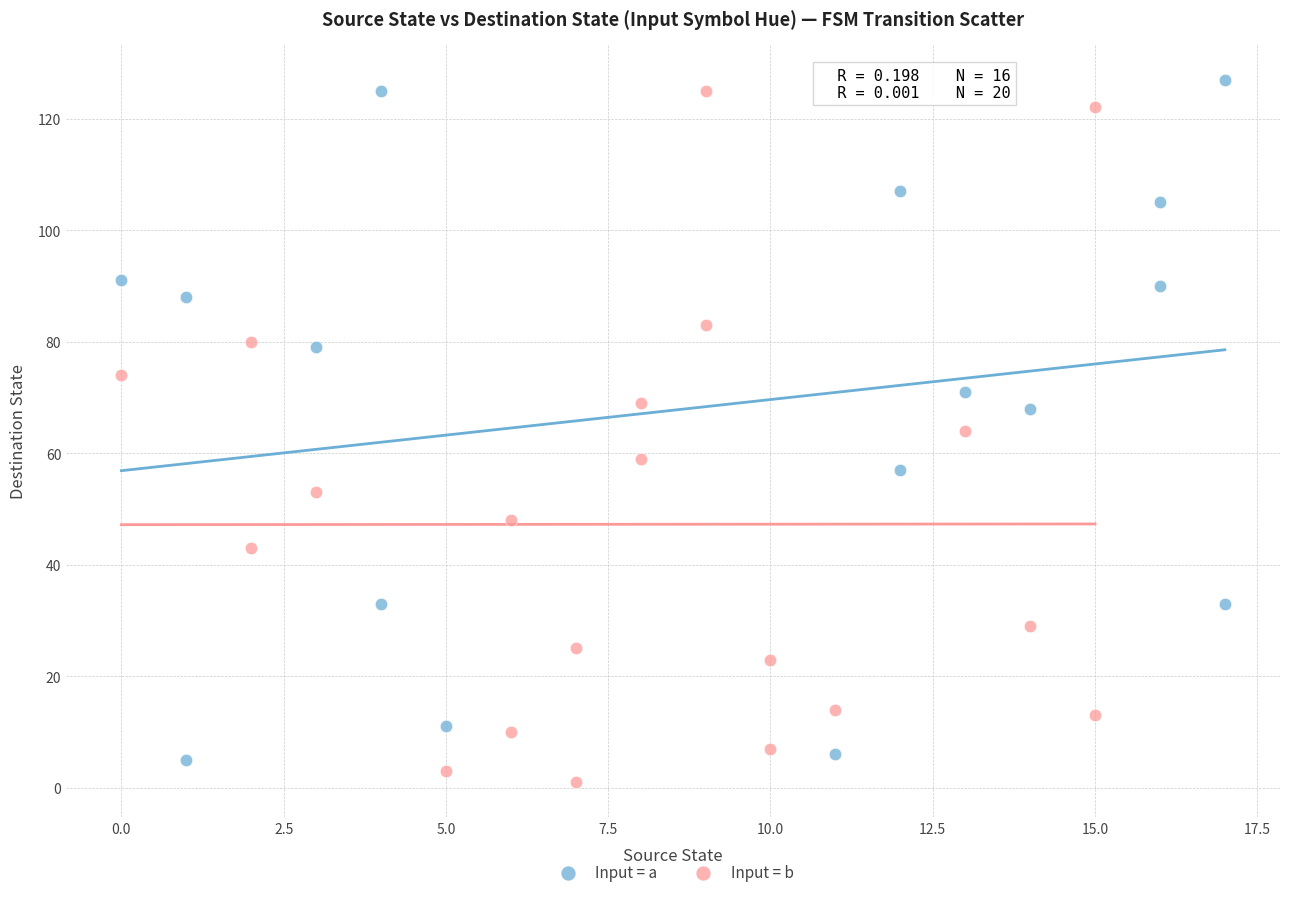

Which series contains the lowest Y value?

Input = b